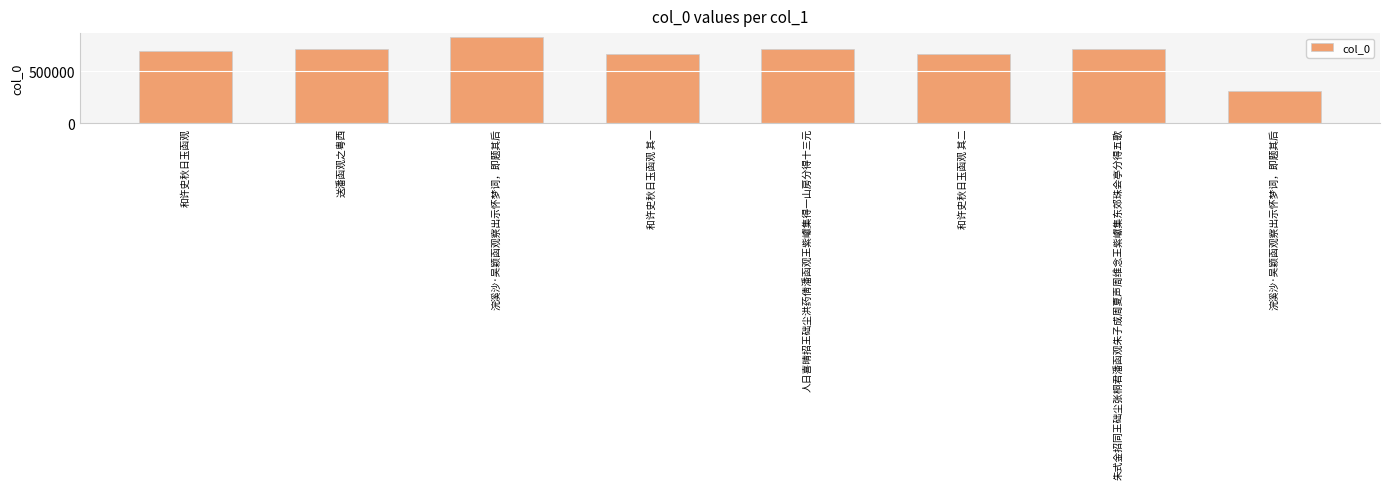

Approximately how many times larger is the value at 和许史秋日玉函观 其一 compared to 浣溪沙·吴颖函观察出示怀梦词，即题其后?

0.8